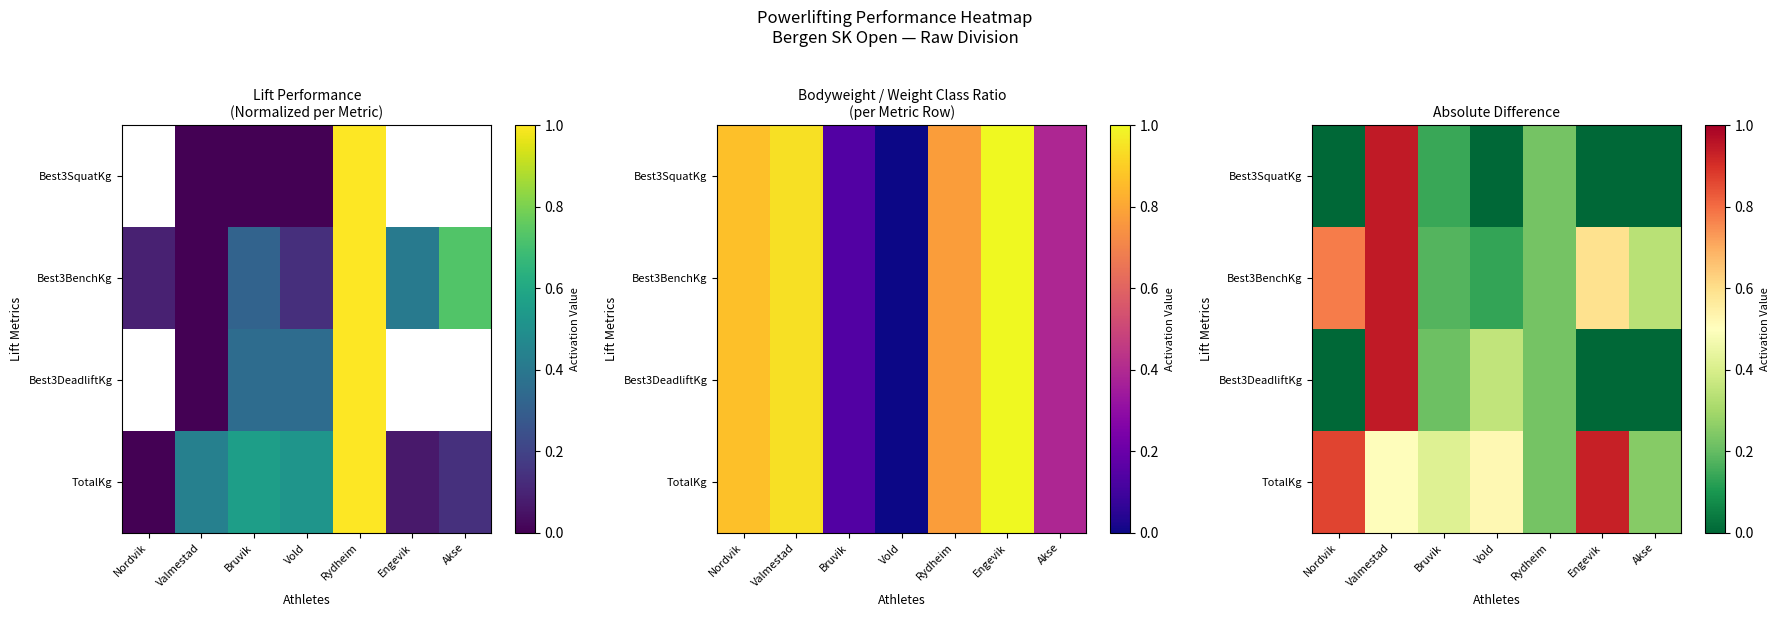

Rank the series at Vold from lowest to highest value.

Best3SquatKg, Best3BenchKg, Best3DeadliftKg, TotalKg